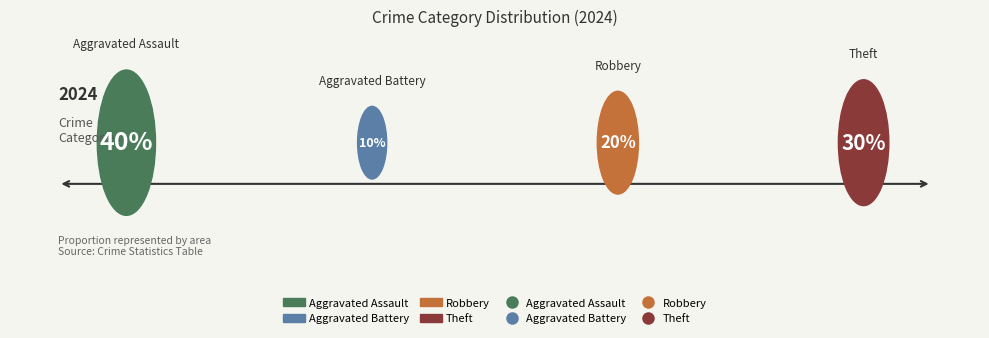

What percentage is the Robbery slice, to the nearest percent?

20%